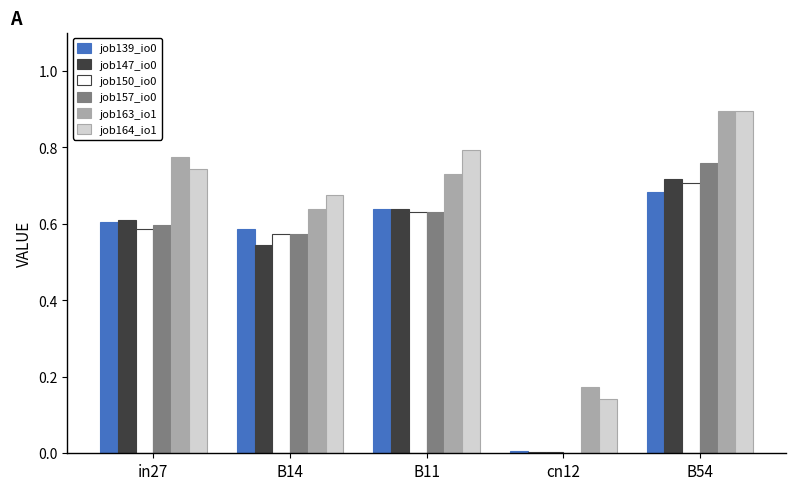

Is the value of job150_io0 at cn12 greater than the value of job147_io0 at B11?

No